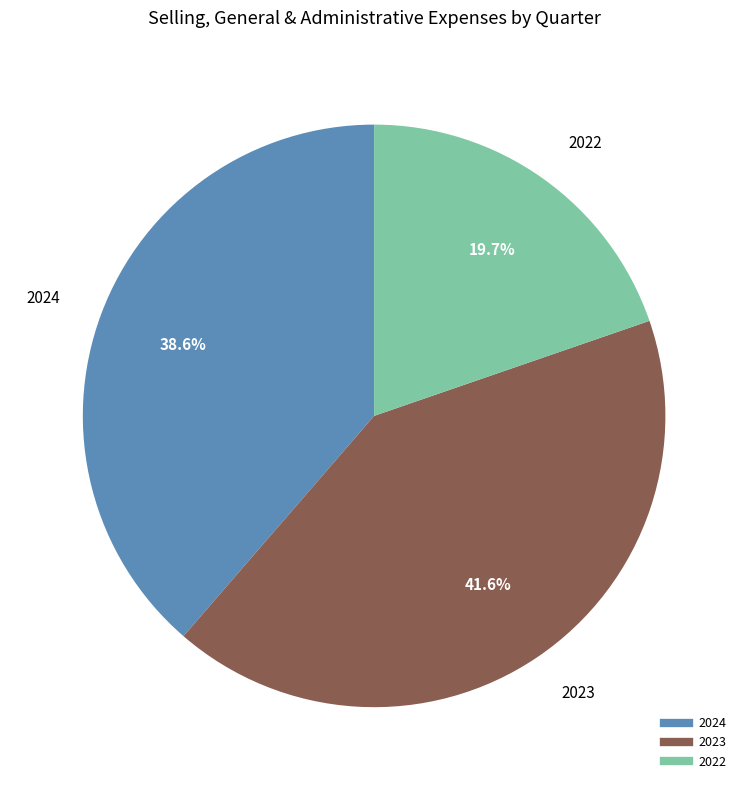

How many slices are in this pie chart?

3